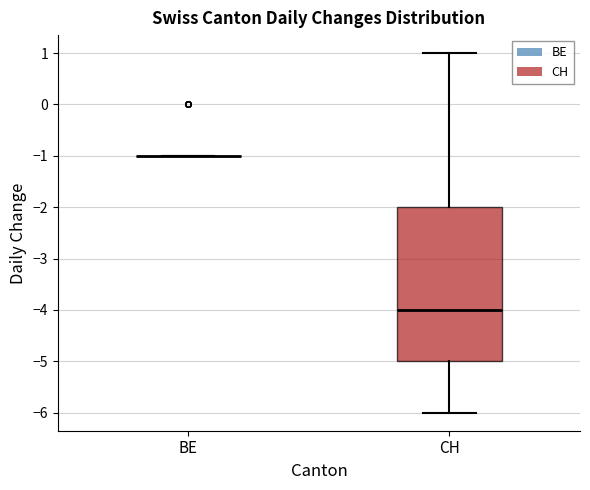

Reading left to right, transcribe this box plot: for each box, give where its median line is, the range the box spans, and where its two whiskers end, as read against the y-axis. The values are not printed on the chart, so give them approximately, as read against the axis.

BE: box collapsed to a line at -1, whiskers -1 to -1
CH: median -4, box -5 to -2, whiskers -6 to 1